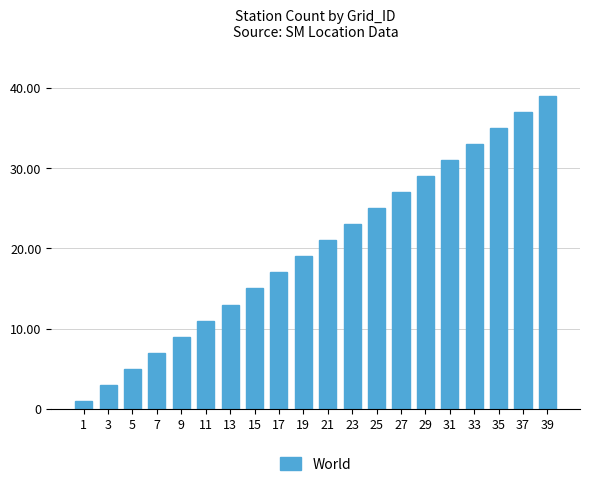

Reading left to right, transcribe all the data shown in this chart.

1	3	5	7	9	11	13	15	17	19	21	23	25	27	29	31	33	35	37	39